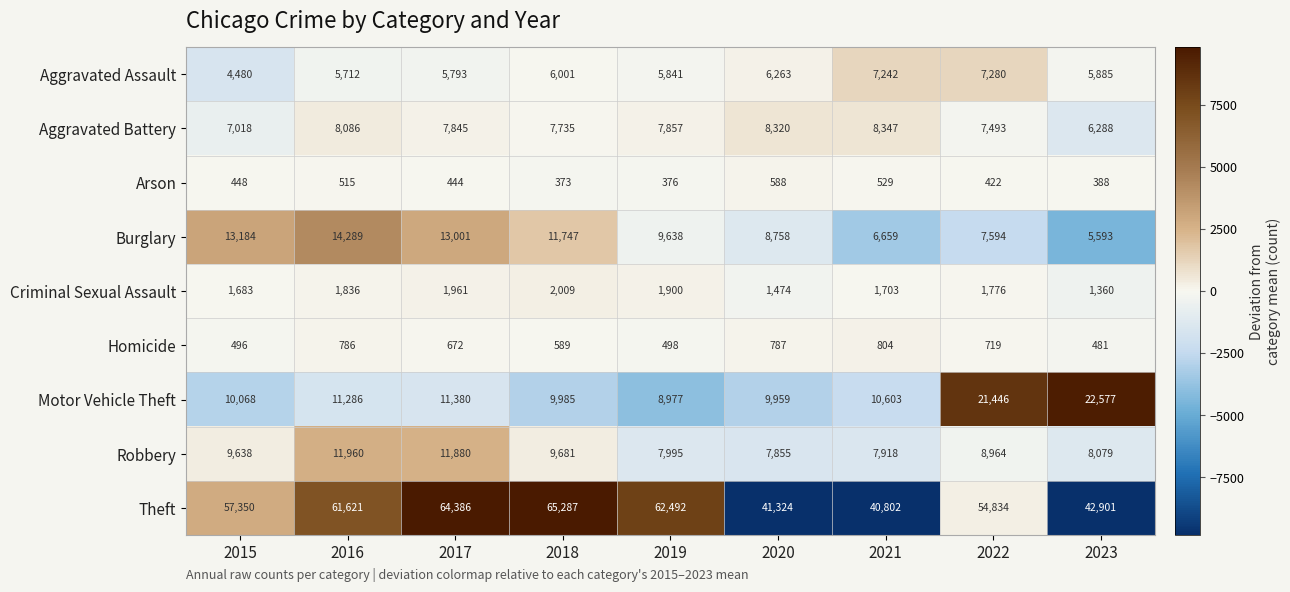

What is the sum of all Burglary values?

90463